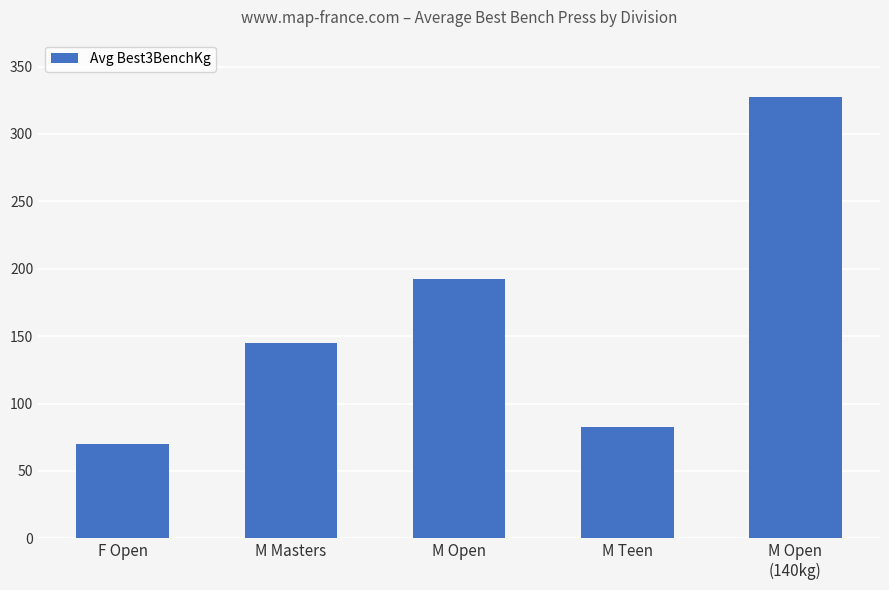

Rank the categories by value from highest to lowest.

M Open
(140kg), M Open, M Masters, M Teen, F Open